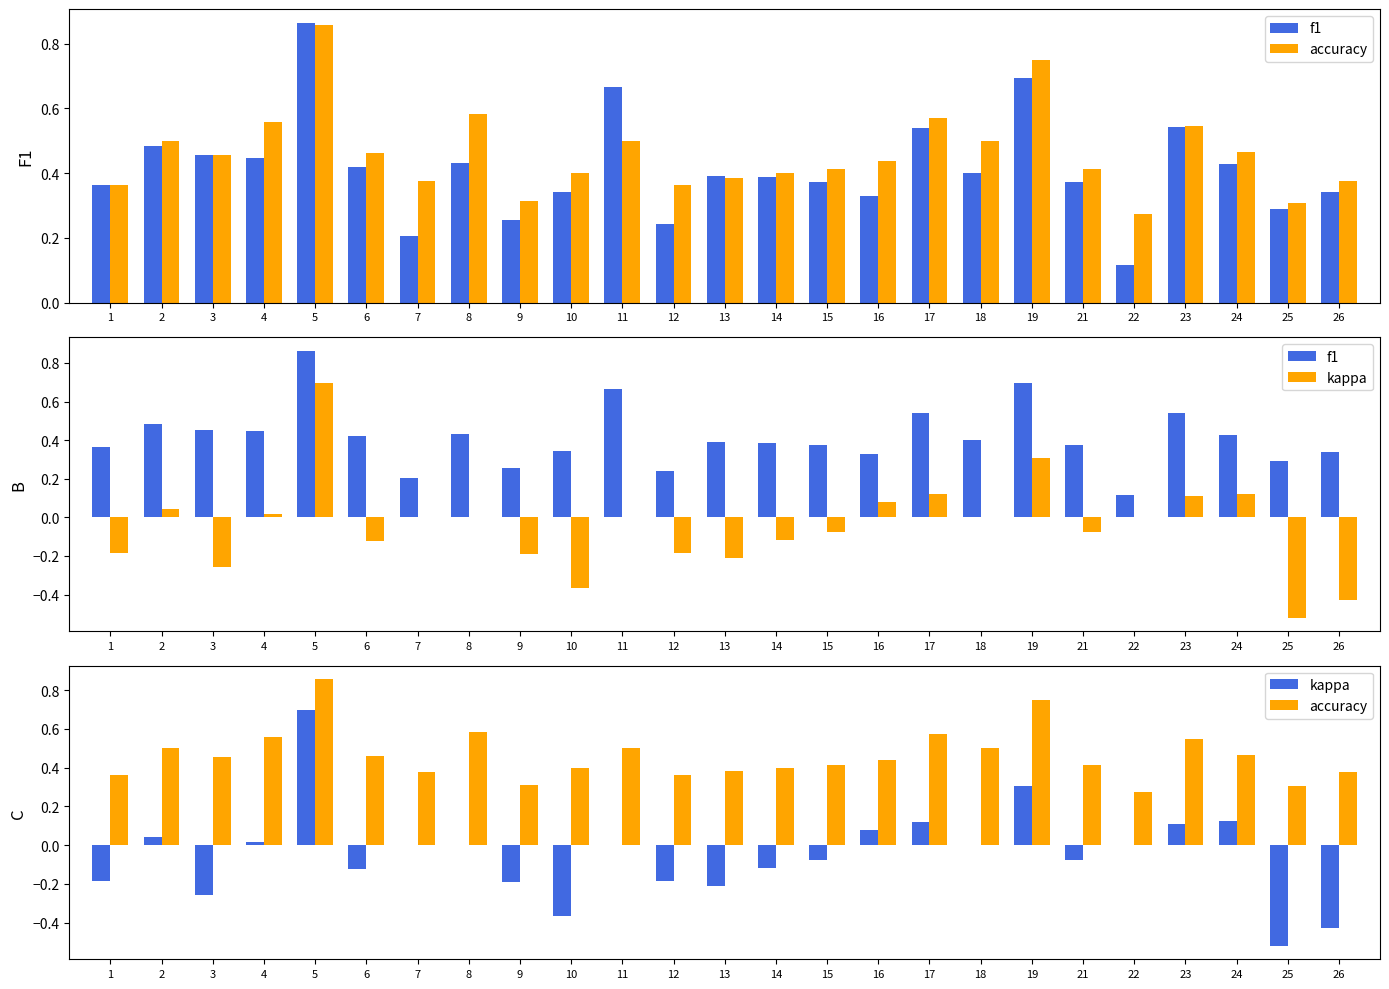

Between 4 and 9, which is larger?

4